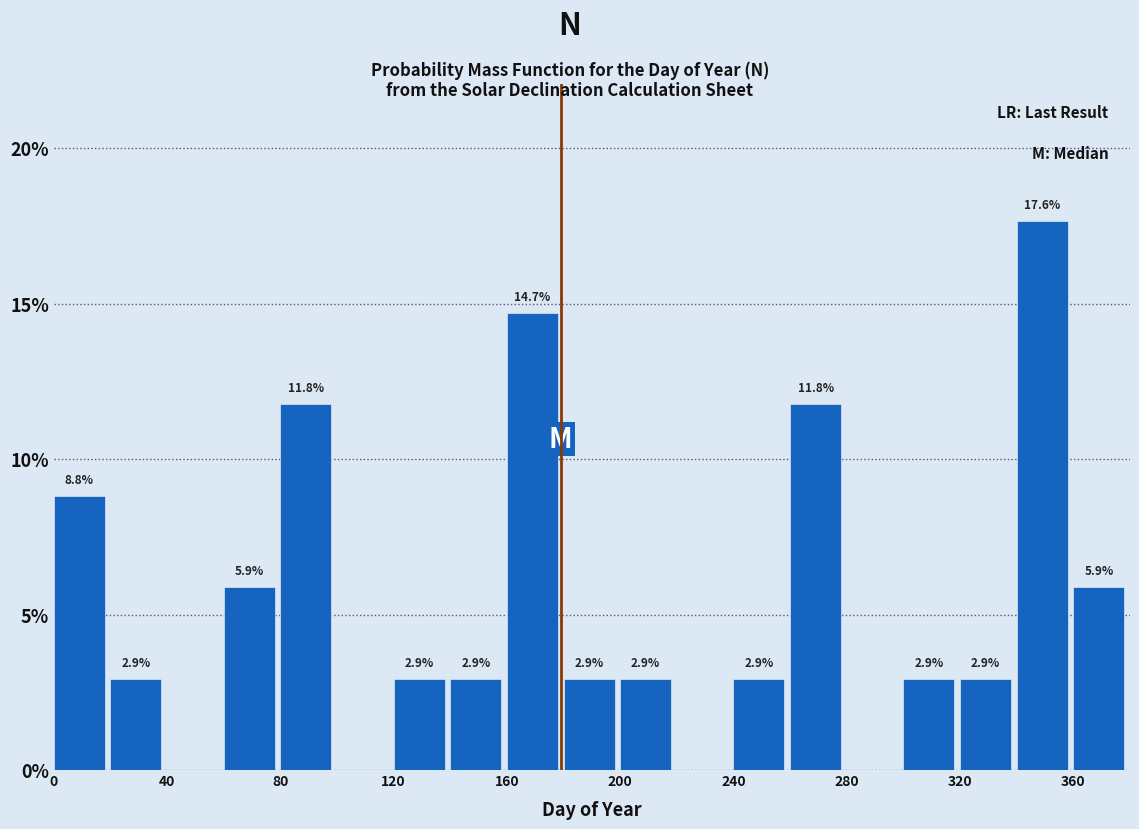

Over which range of the x-axis is the bar tallest?

340 to 360